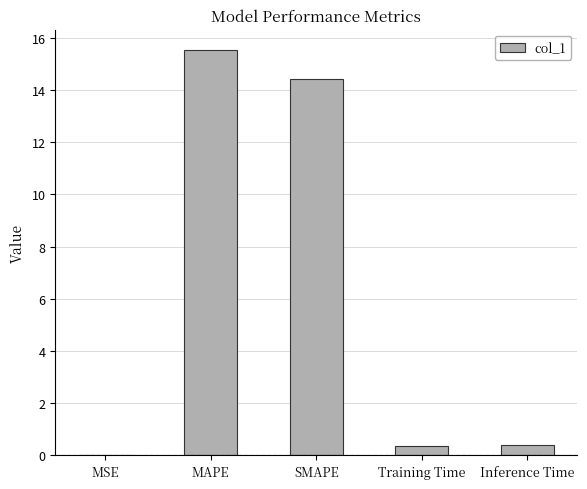

What value does the data have at MAPE?

15.5